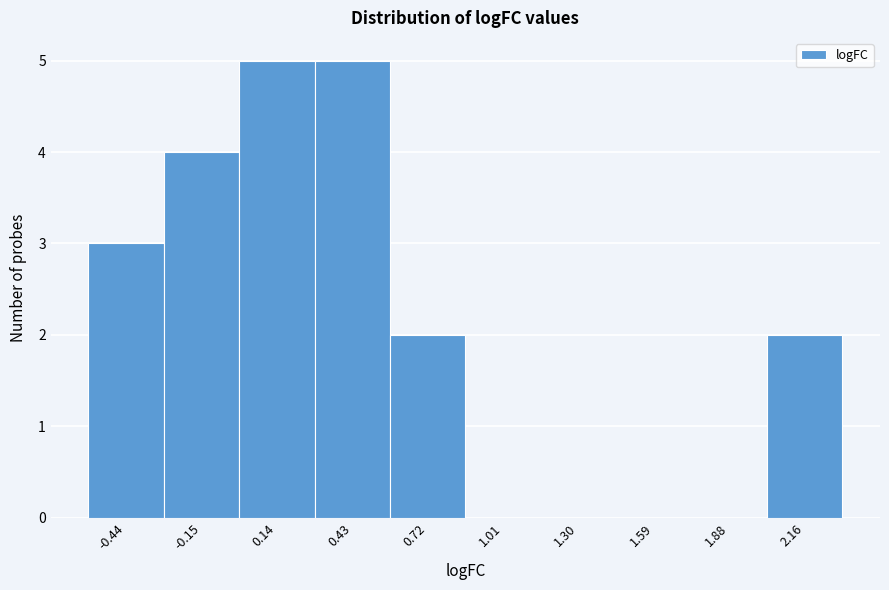

Reading left to right, list every bar in this chart as the range it spans on the x-axis followed by its height. Neither the bar edges nor the heights are printed on the chart, so give them approximately, as read against the axes.

-0.60 to -0.30: 3
-0.30 to 0.00: 4
0.00 to 0.30: 5
0.30 to 0.55: 5
0.55 to 0.85: 2
0.85 to 1.15: 0
1.15 to 1.45: 0
1.45 to 1.75: 0
1.75 to 2.00: 0
2.00 to 2.30: 2